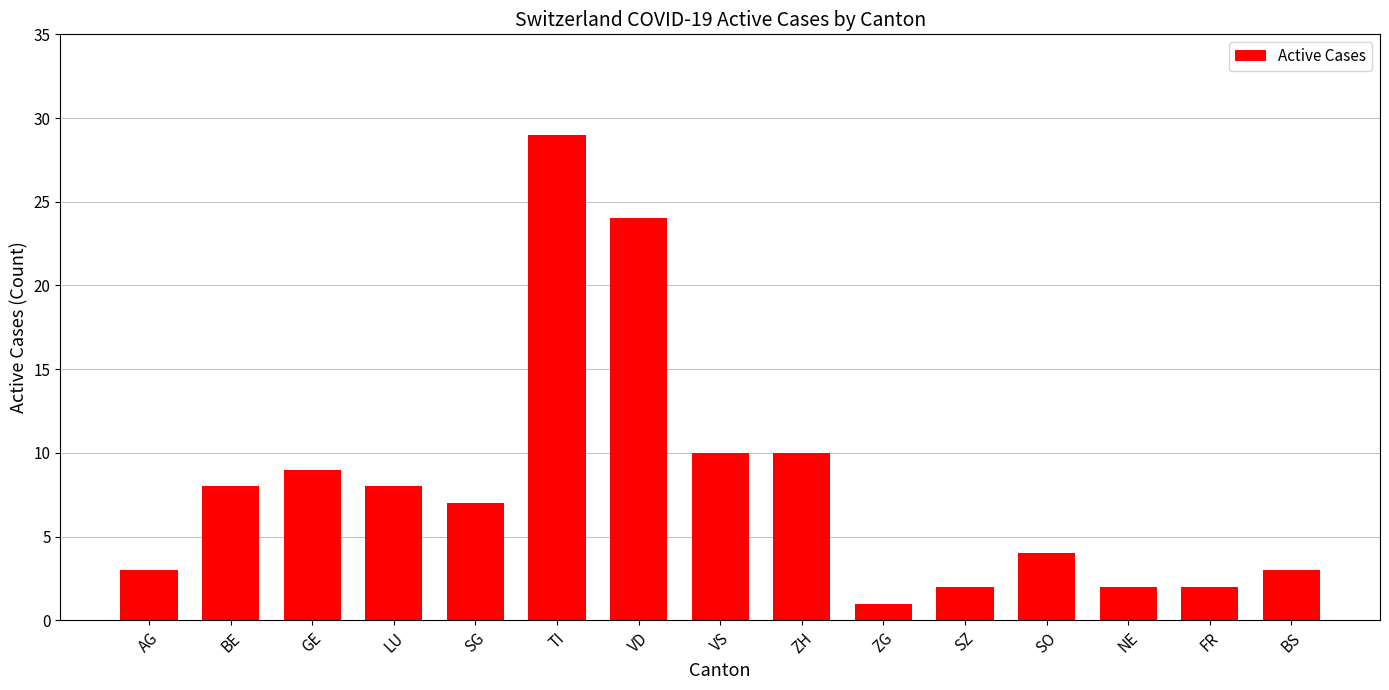

Is it true that the value at LU is 11?

False